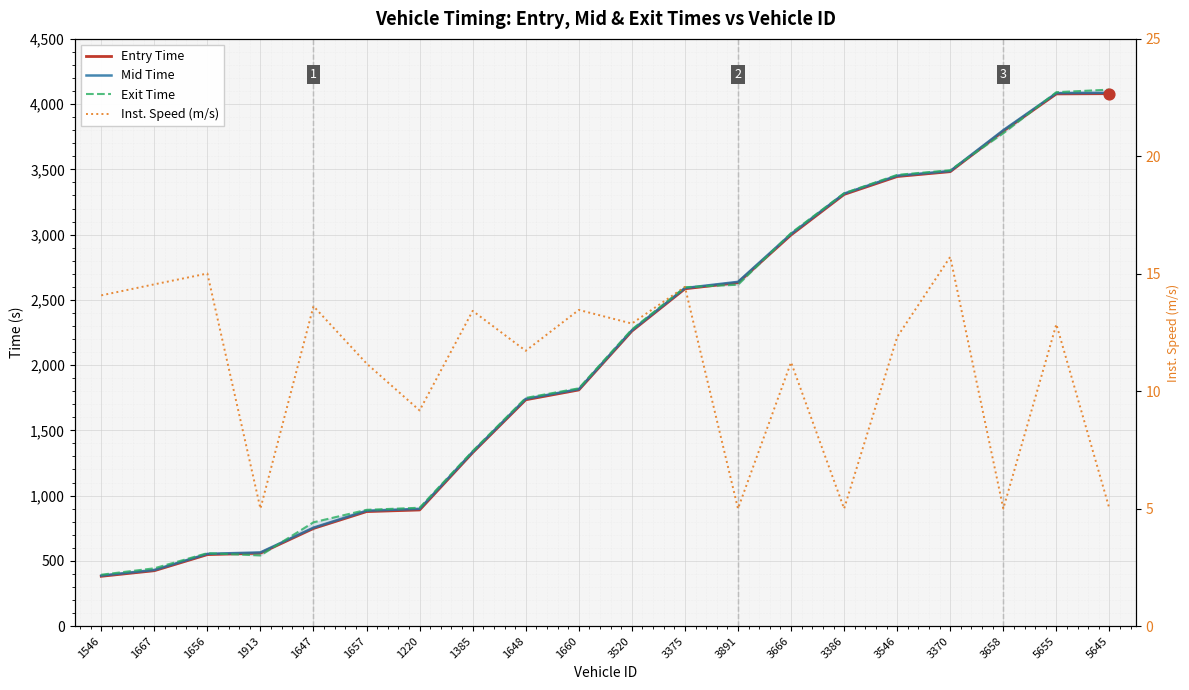

What is the total value across all series at 1660?

5460.6